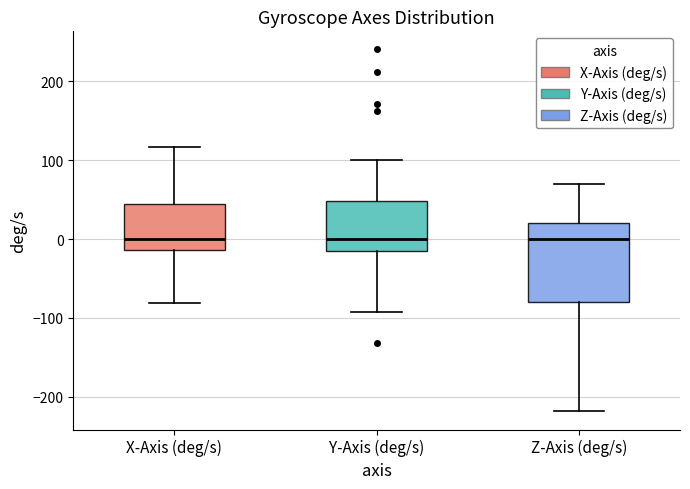

Reading left to right, read every box against the y-axis: the position of its median line, the range the box covers, and the ends of its whiskers. The values are not printed on the chart, so give them approximately, as read against the axis.

X-Axis (deg/s): median 0, box -10 to 40, whiskers -80 to 120
Y-Axis (deg/s): median 0, box -10 to 50, whiskers -90 to 100
Z-Axis (deg/s): median 0, box -80 to 20, whiskers -220 to 70